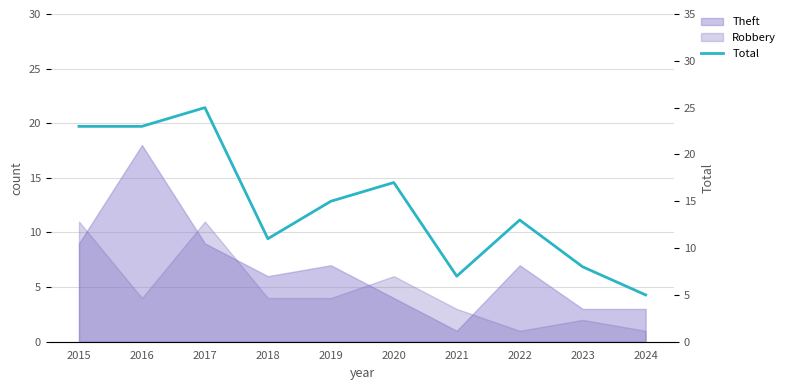

What is the change in value from 2017 to 2018?

-14